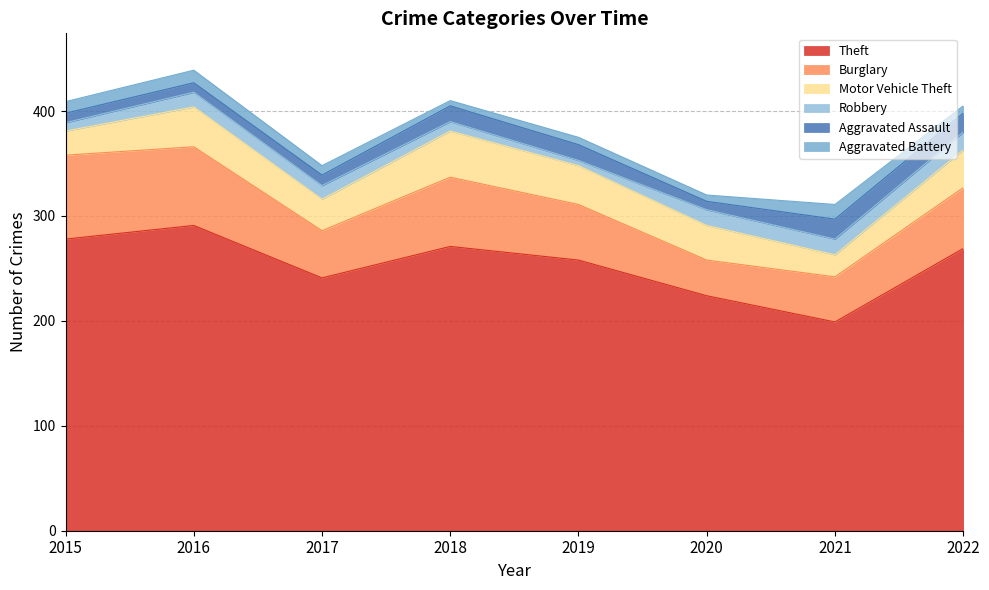

True or false: Burglary has more than 1 points higher than both neighbors.

False